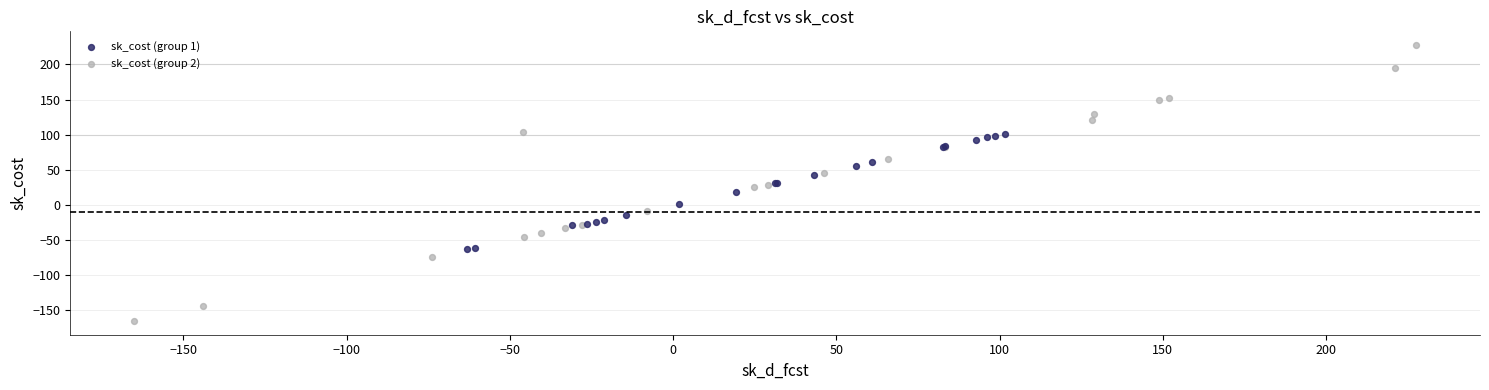

Which series has the widest spread of Y values?

sk_cost (group 2)